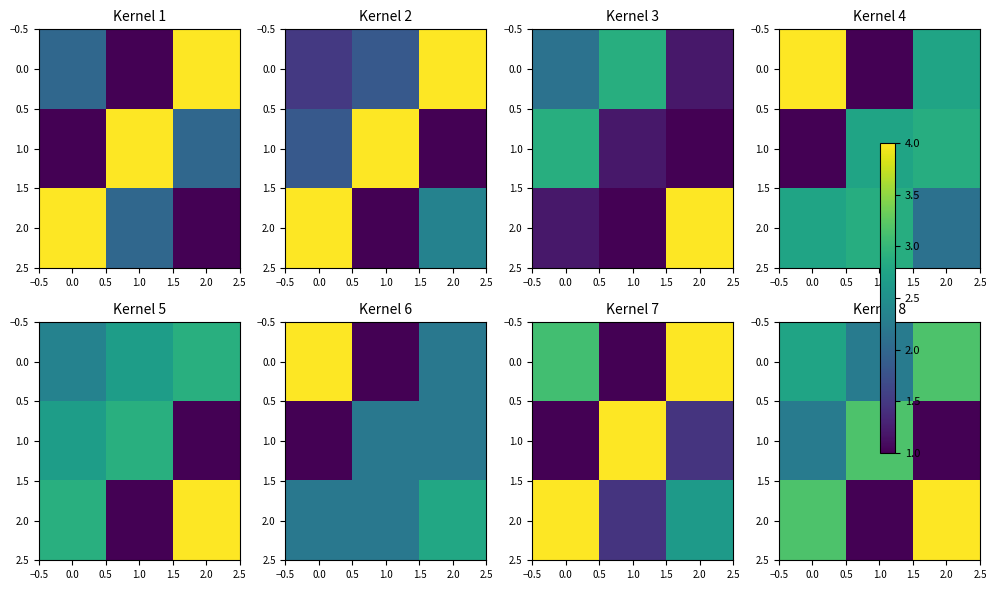

What is the sum of the 2.0 values at 2.0 and 1.0?

5.0